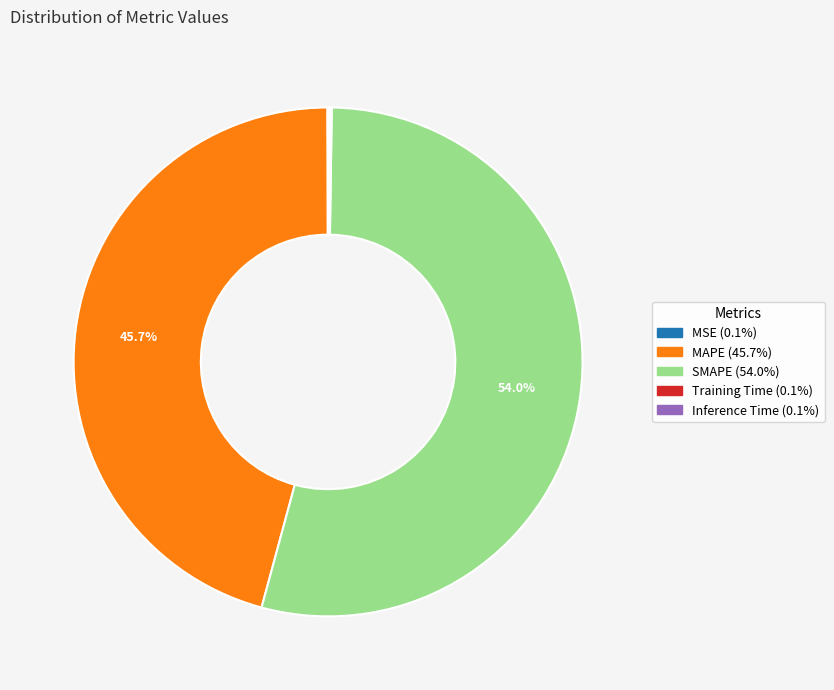

To the nearest percent, what is the difference between the largest and smallest slice percentages?

54%